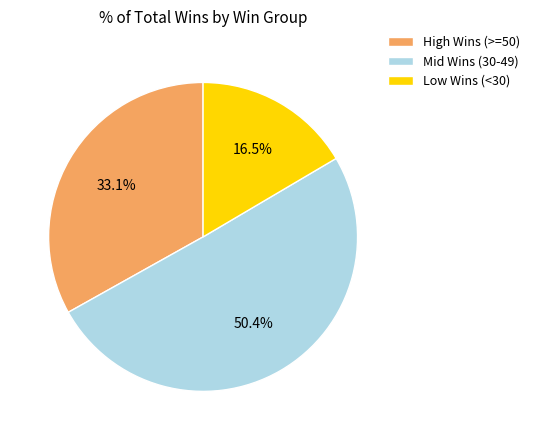

Does High Wins (>=50) represent more than half of the total?

No